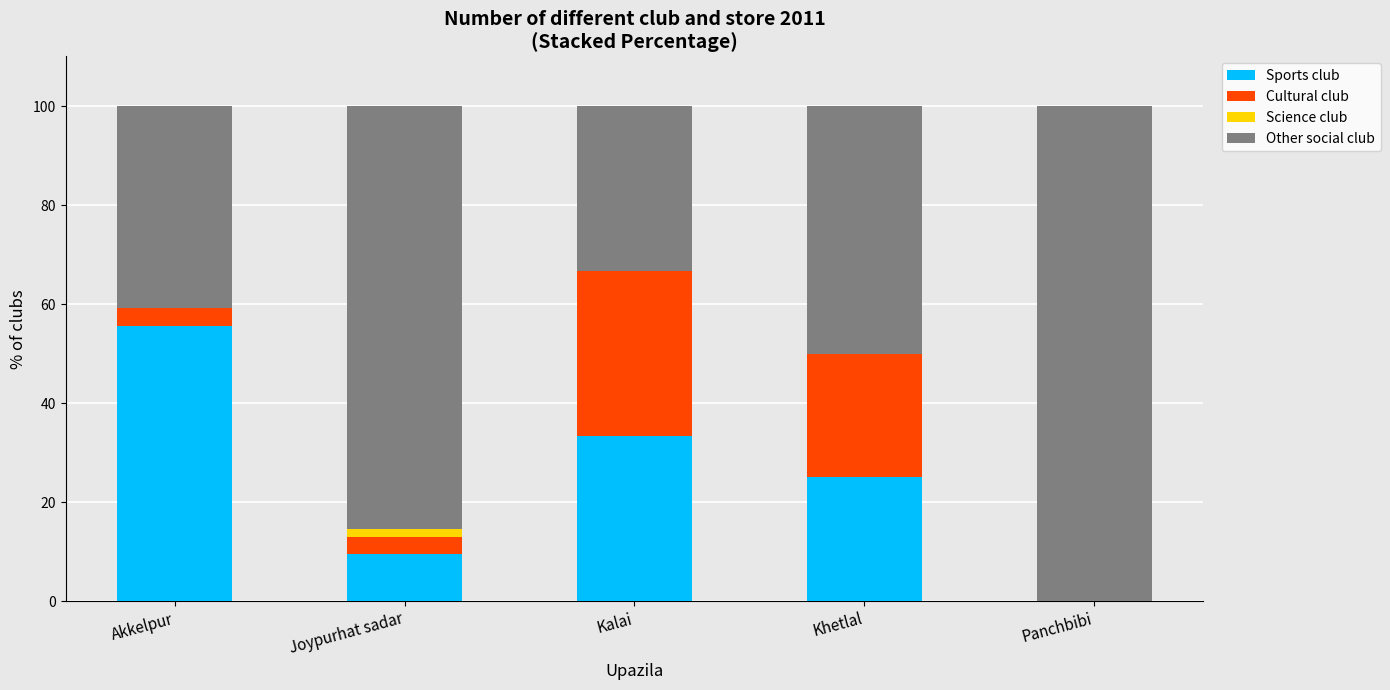

What is the total value across all series at Khetlal?

100.0